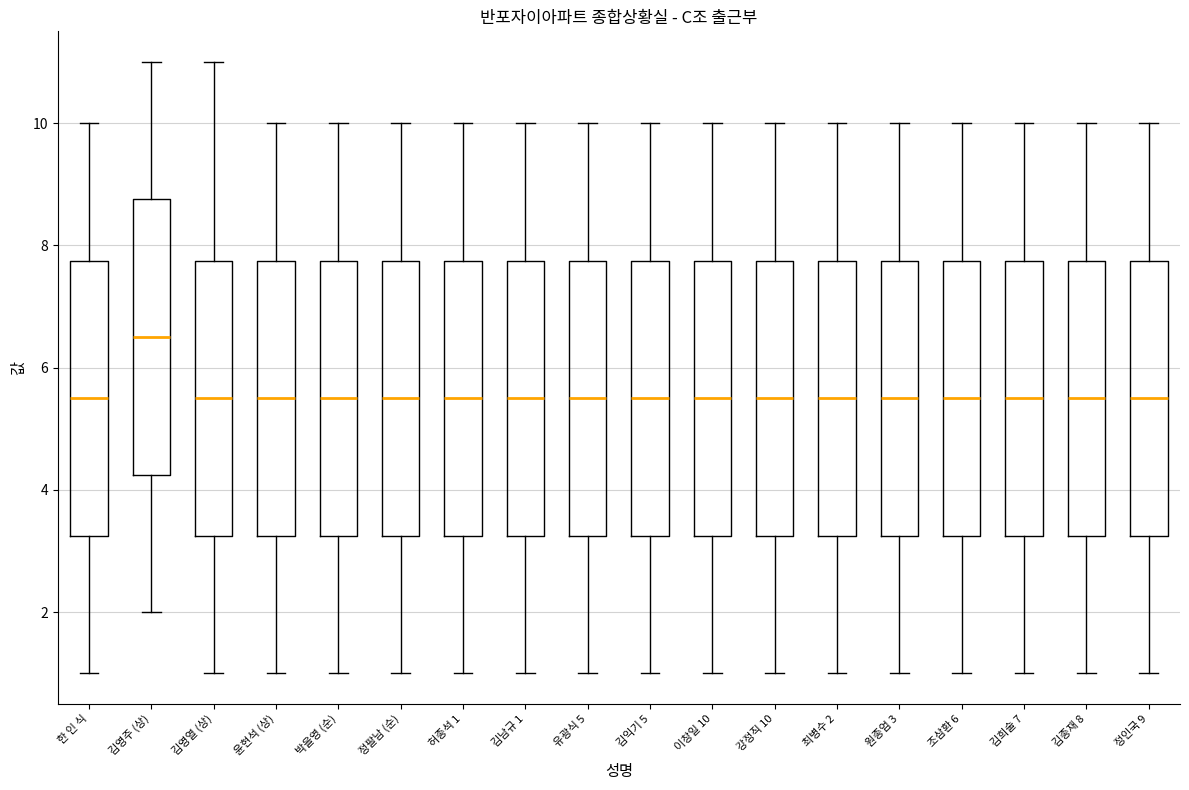

Reading left to right, transcribe this box plot: for each box, give where its median line is, the range the box spans, and where its two whiskers end, as read against the y-axis. The values are not printed on the chart, so give them approximately, as read against the axis.

한 인 식: median 5.6, box 3.2 to 7.8, whiskers 1.0 to 10.0
김영주 (상): median 6.6, box 4.2 to 8.8, whiskers 2.0 to 11.0
김영열 (상): median 5.6, box 3.2 to 7.8, whiskers 1.0 to 11.0
윤현석 (상): median 5.6, box 3.2 to 7.8, whiskers 1.0 to 10.0
박을영 (순): median 5.6, box 3.2 to 7.8, whiskers 1.0 to 10.0
정팔남 (순): median 5.6, box 3.2 to 7.8, whiskers 1.0 to 10.0
허종석 1: median 5.6, box 3.2 to 7.8, whiskers 1.0 to 10.0
김남규 1: median 5.6, box 3.2 to 7.8, whiskers 1.0 to 10.0
유광식 5: median 5.6, box 3.2 to 7.8, whiskers 1.0 to 10.0
김익기 5: median 5.6, box 3.2 to 7.8, whiskers 1.0 to 10.0
이창일 10: median 5.6, box 3.2 to 7.8, whiskers 1.0 to 10.0
강정직 10: median 5.6, box 3.2 to 7.8, whiskers 1.0 to 10.0
최병수 2: median 5.6, box 3.2 to 7.8, whiskers 1.0 to 10.0
원종엄 3: median 5.6, box 3.2 to 7.8, whiskers 1.0 to 10.0
조삼환 6: median 5.6, box 3.2 to 7.8, whiskers 1.0 to 10.0
김희술 7: median 5.6, box 3.2 to 7.8, whiskers 1.0 to 10.0
김종재 8: median 5.6, box 3.2 to 7.8, whiskers 1.0 to 10.0
정인국 9: median 5.6, box 3.2 to 7.8, whiskers 1.0 to 10.0